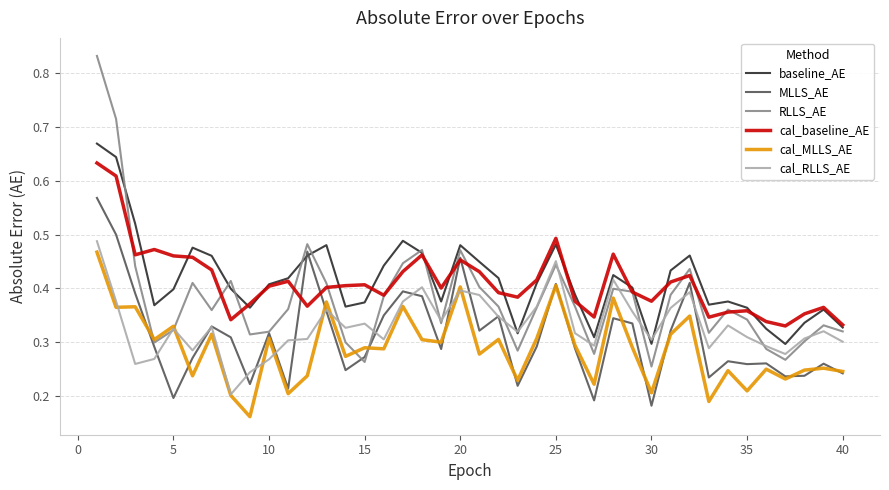

True or false: baseline_AE has more than 2 interior local peaks.

True